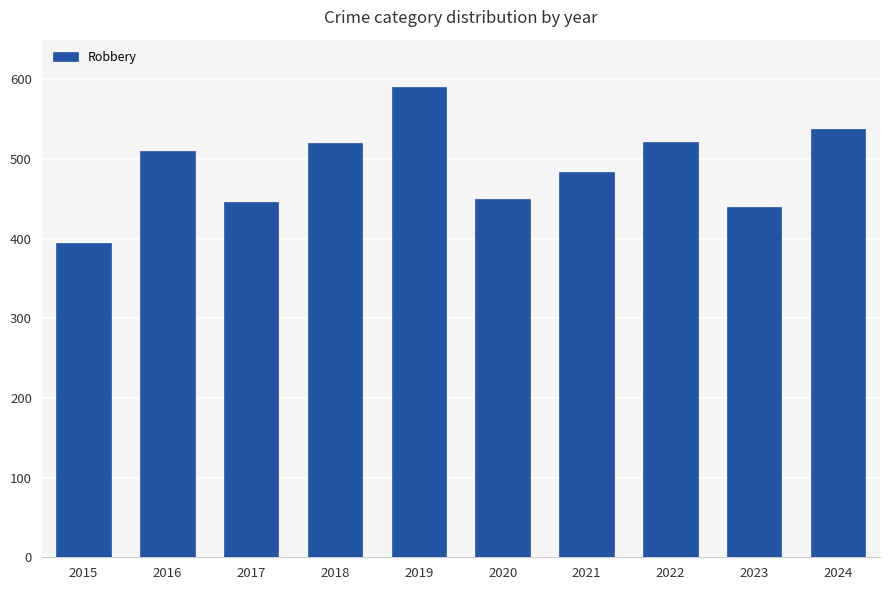

Count the number of categories in the chart.

10